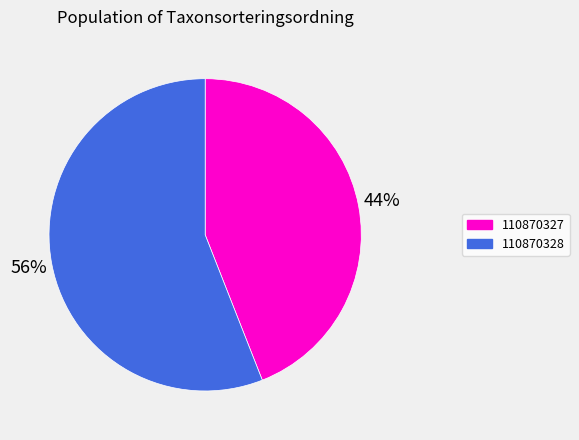

Is there a majority slice in this chart?

Yes